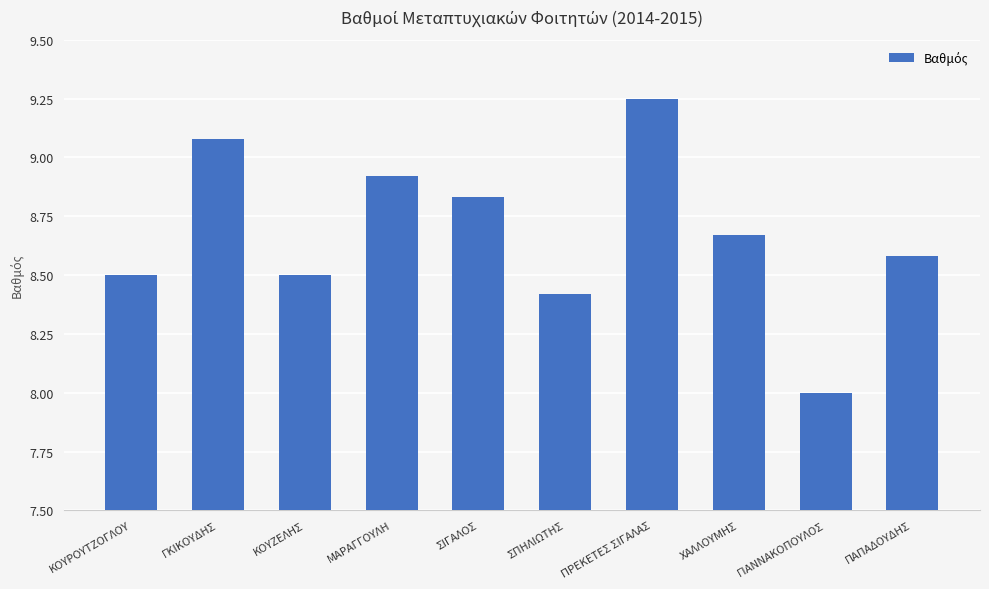

At which category does the chart reach its peak across all series?

ΠΡΕΚΕΤΕΣ ΣΙΓΑΛΑΣ